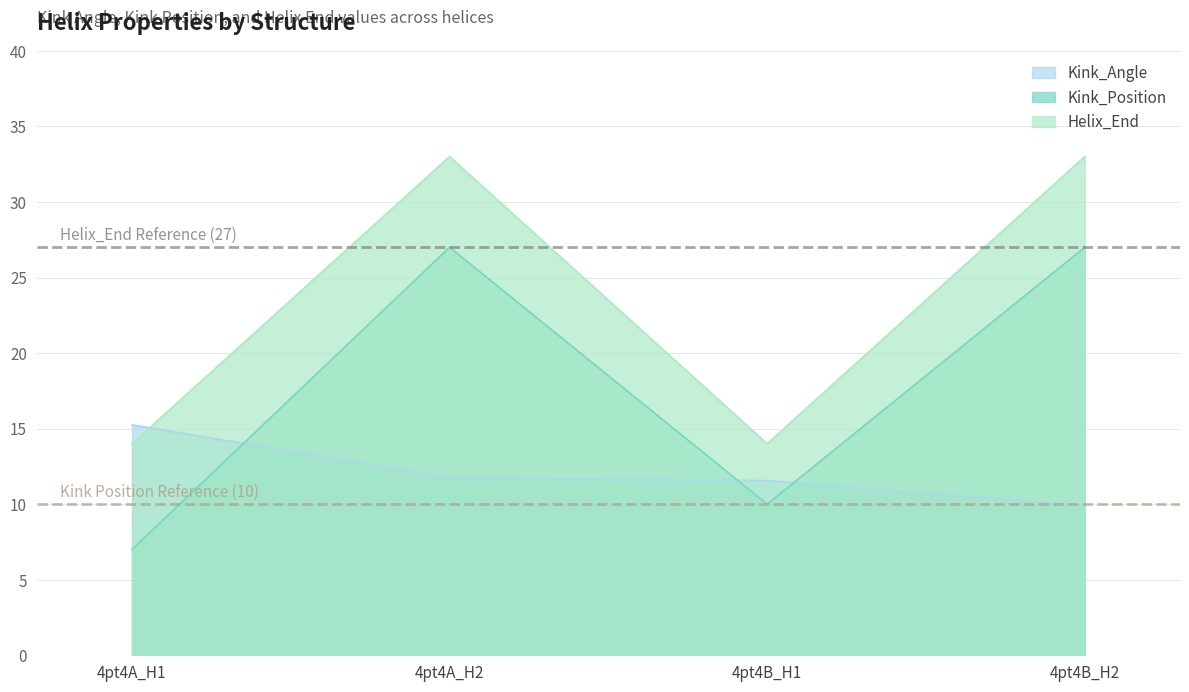

How many data points in Kink_Angle are above 11?

3